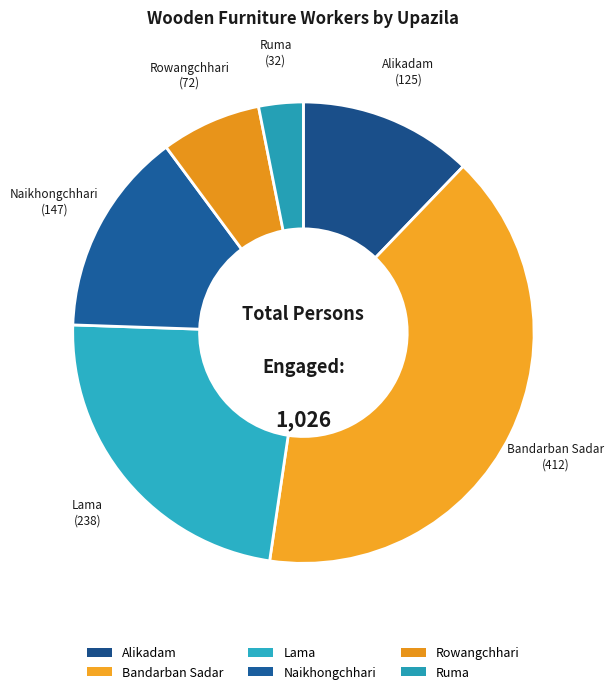

The Lama slice represents 38% of the pie. True or false?

False